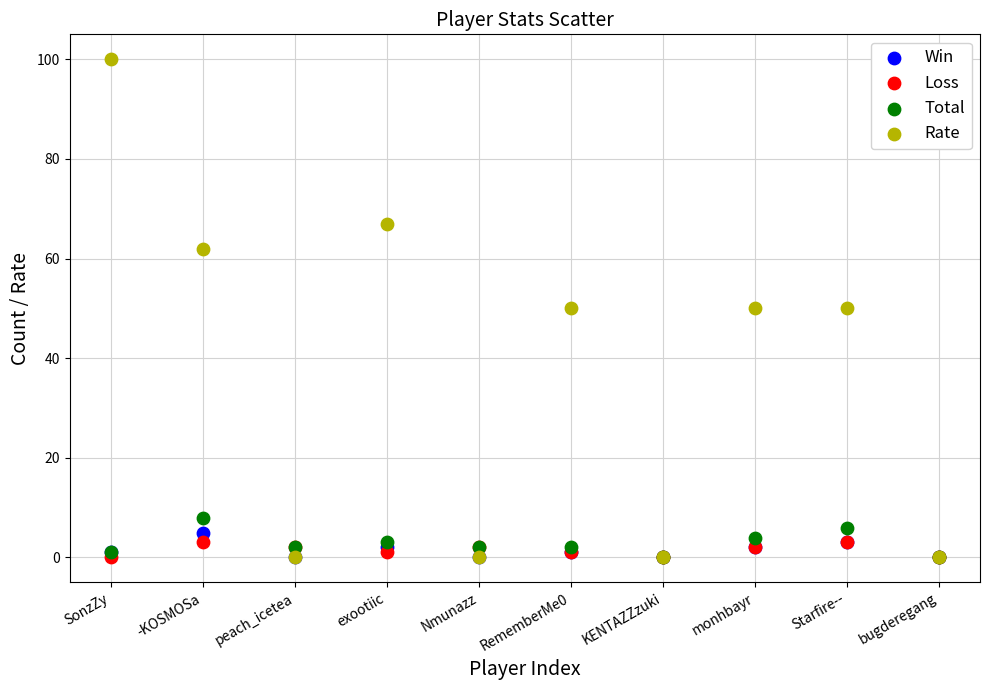

What are all the series names shown in the legend?

Win, Loss, Total, Rate